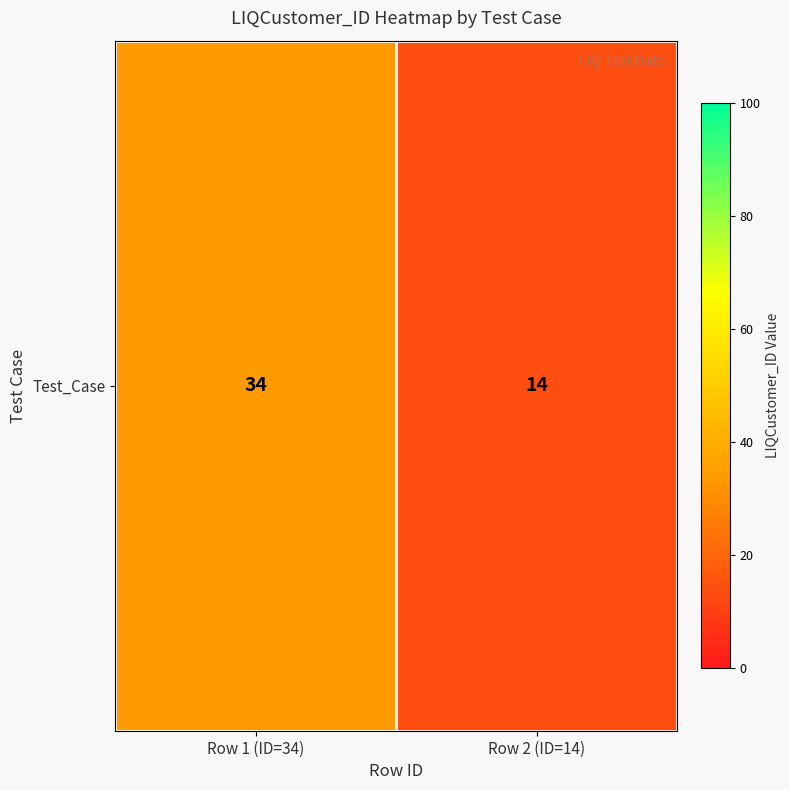

Which has a higher value, Row 1 (ID=34) or Row 2 (ID=14)?

Row 1 (ID=34)